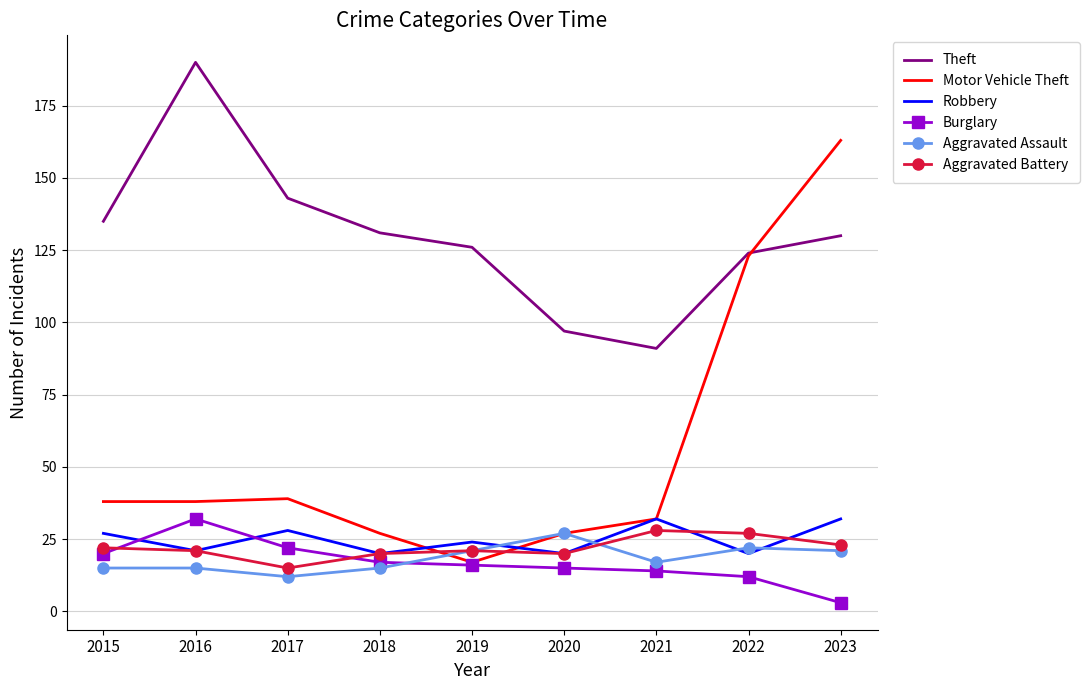

What is the highest value of the Motor Vehicle Theft series?

163